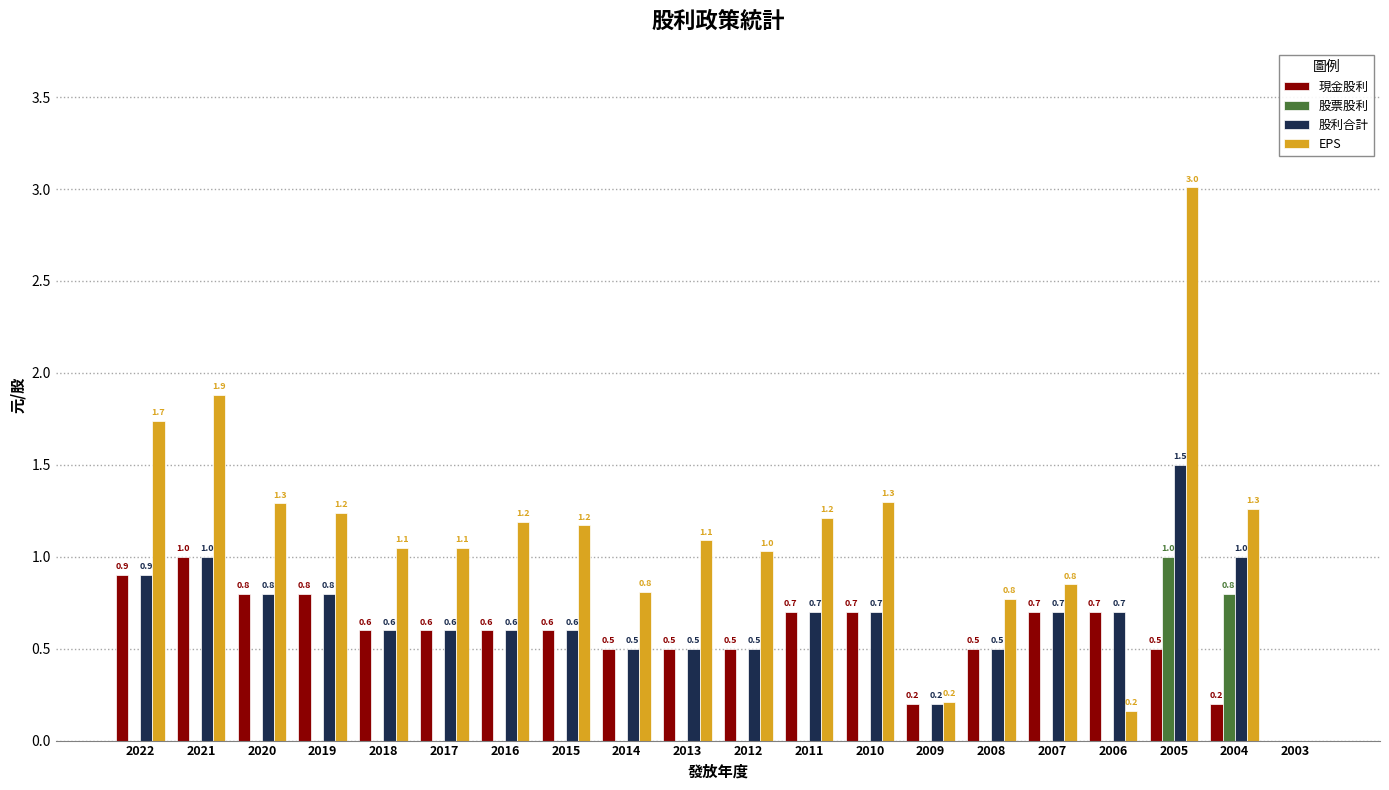

Reading right to left, list all the values displayed in this chart.

現金股利: 0.0	0.2	0.5	0.7	0.7	0.5	0.2	0.7	0.7	0.5	0.5	0.5	0.6	0.6	0.6	0.6	0.8	0.8	1.0	0.9
股票股利: 0.0	0.8	1.0	0.0	0.0	0.0	0.0	0.0	0.0	0.0	0.0	0.0	0.0	0.0	0.0	0.0	0.0	0.0	0.0	0.0
股利合計: 0.0	1.0	1.5	0.7	0.7	0.5	0.2	0.7	0.7	0.5	0.5	0.5	0.6	0.6	0.6	0.6	0.8	0.8	1.0	0.9
EPS: -0.4	1.3	3.0	0.2	0.8	0.8	0.2	1.3	1.2	1.0	1.1	0.8	1.2	1.2	1.1	1.1	1.2	1.3	1.9	1.7